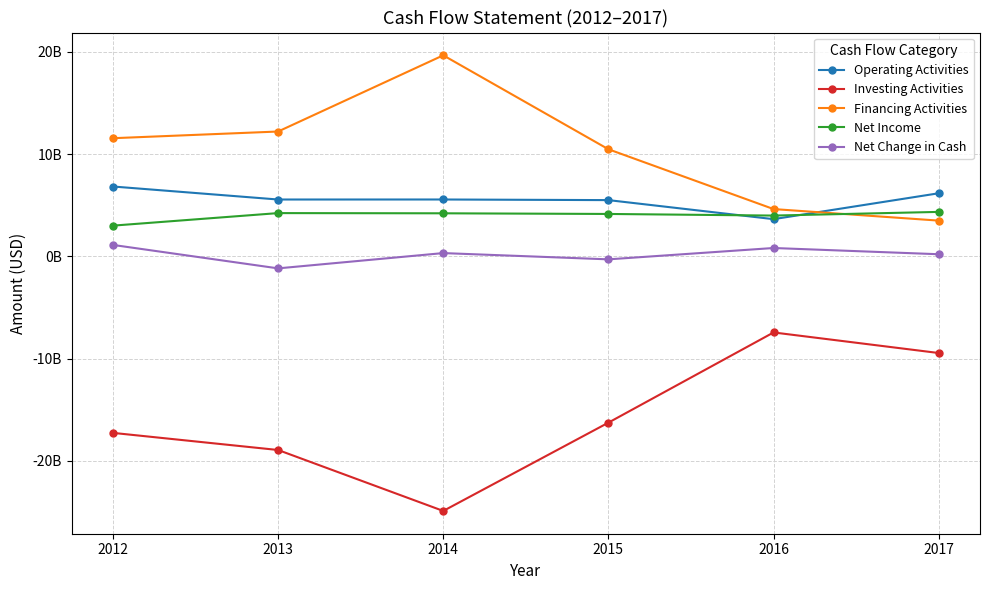

True or false: Net Change in Cash and Operating Activities cross at least once.

False